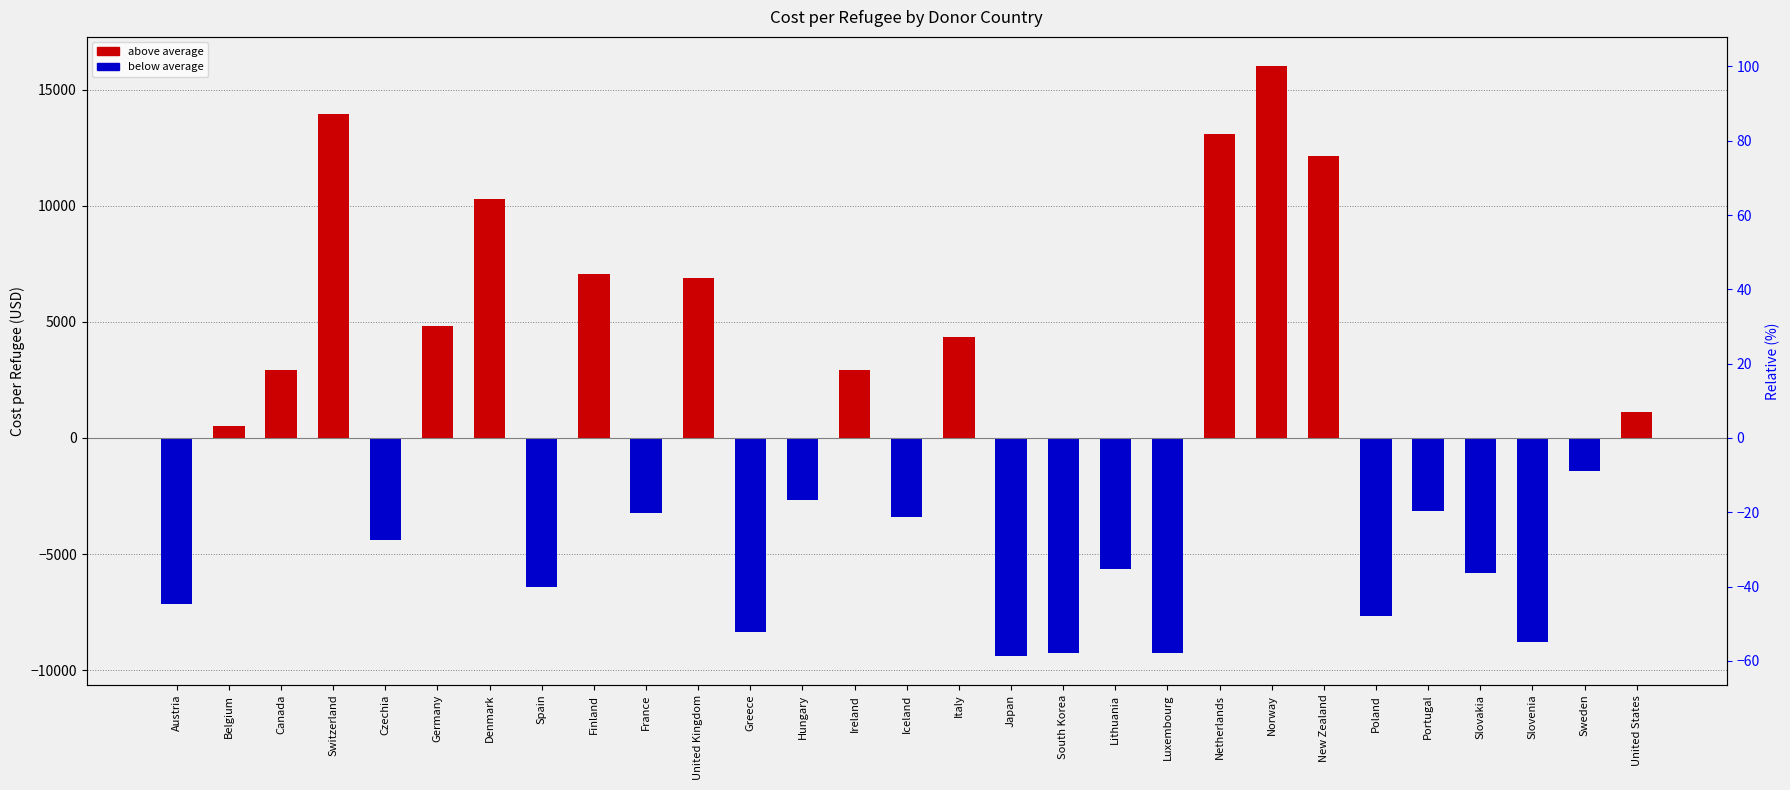

Which has a higher value, Japan or United Kingdom?

United Kingdom